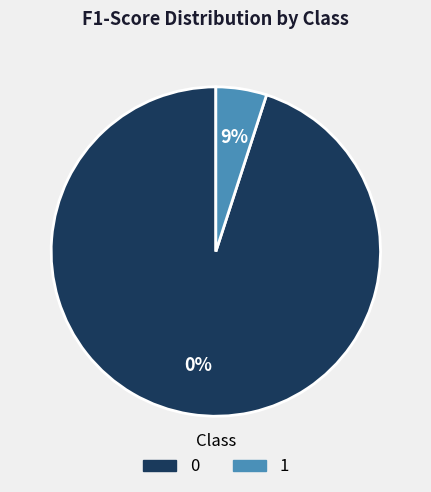

Is it true that 0 is 0% of the pie?

True